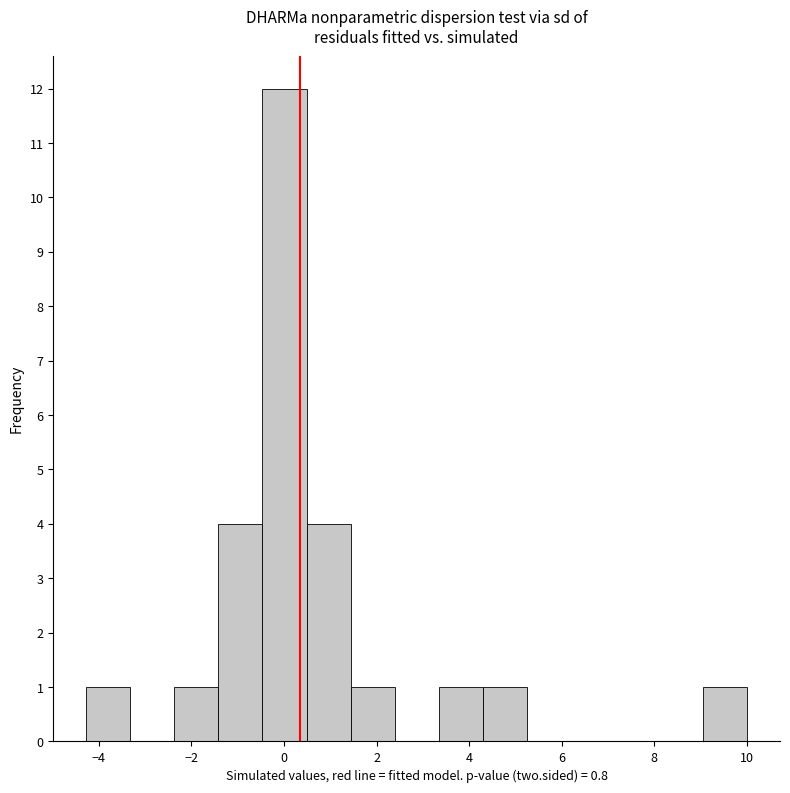

Which range on the x-axis has the tallest bar?

-0.4 to 0.4